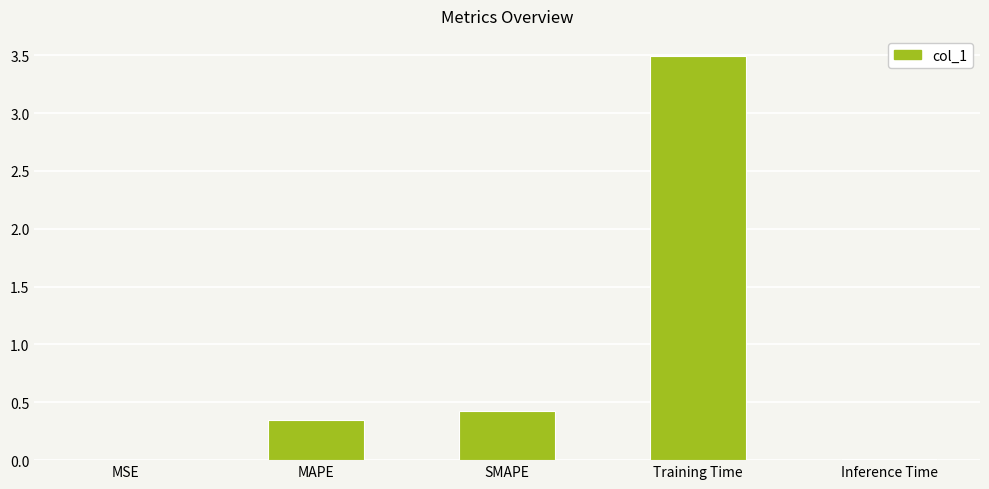

True or false: the data shows 2.3 at Training Time.

False